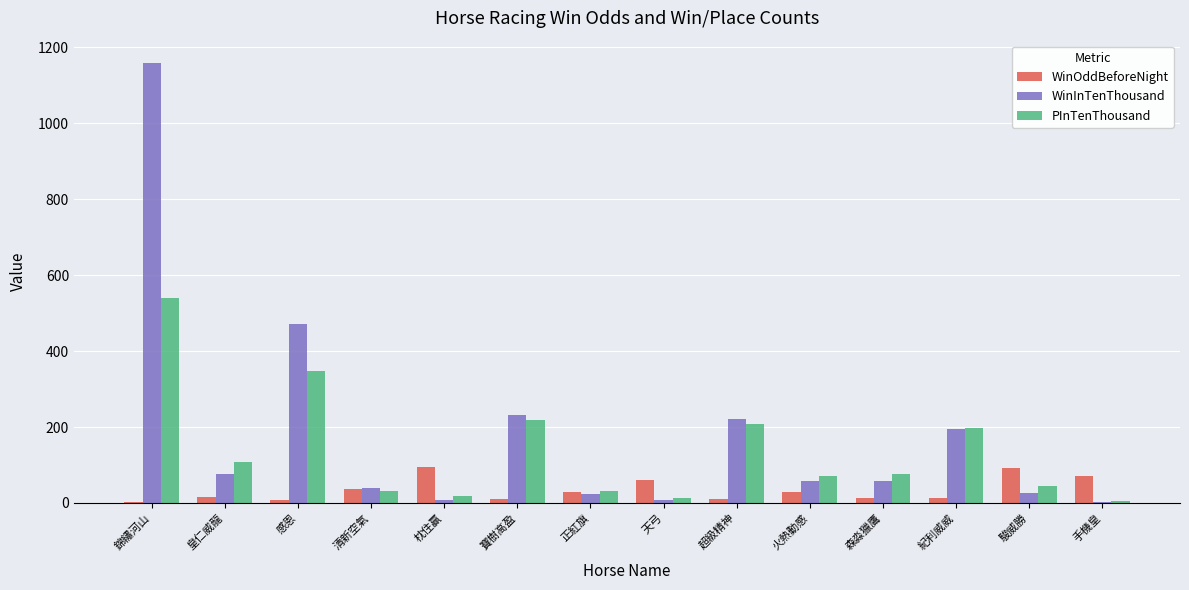

The value of PInTenThousand at 寶樹高盈 is 119.3. True or false?

False